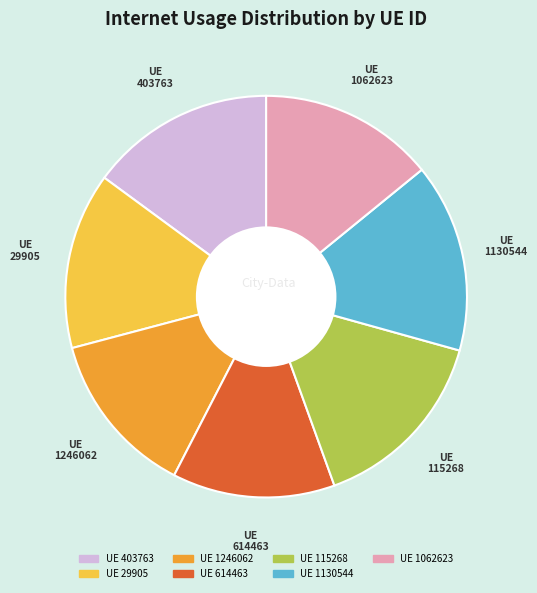

Count the number of slices in the pie.

7